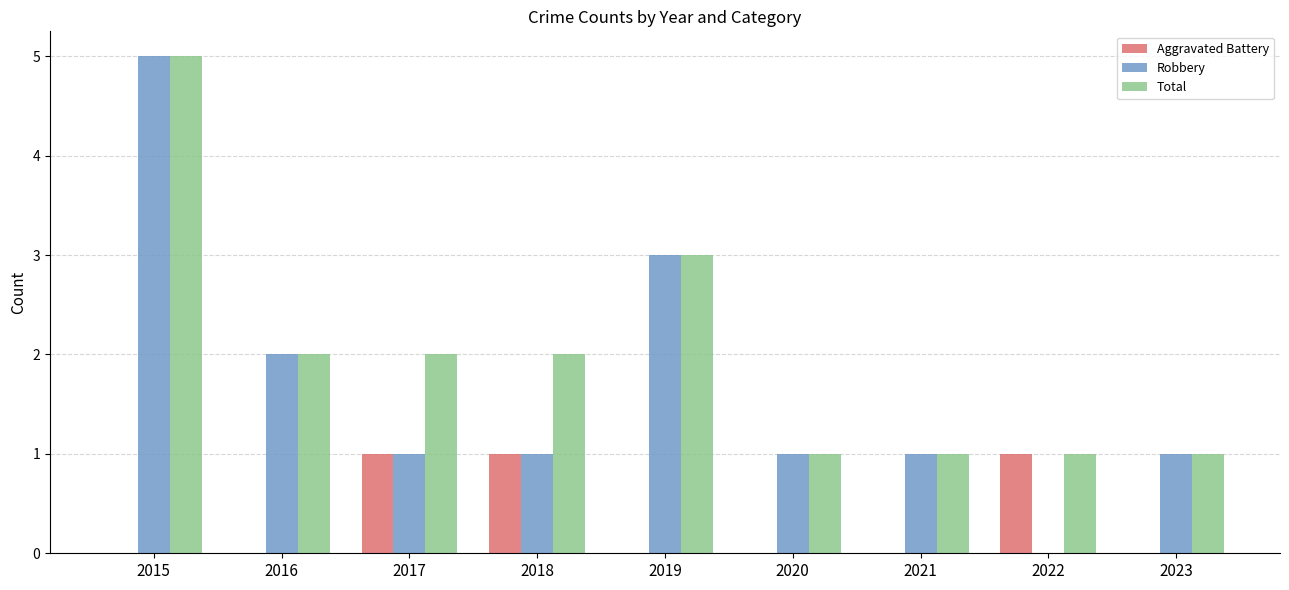

At which category does the chart reach its peak across all series?

2015